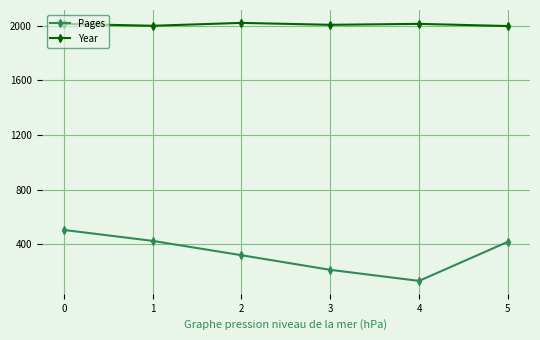

At 0, list the series in order from largest to smallest.

Year, Pages